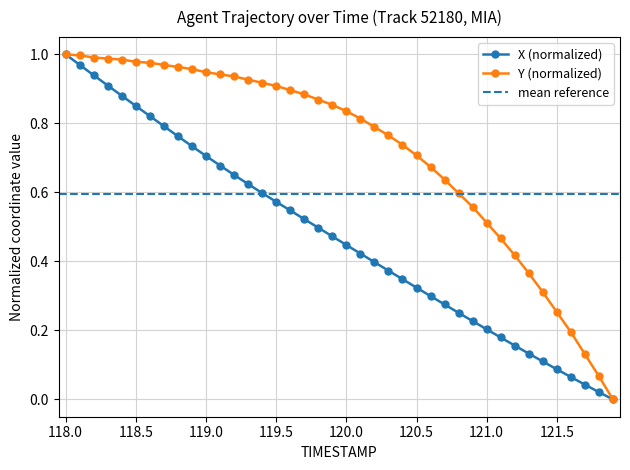

Which category has the highest value across all series?

118.0